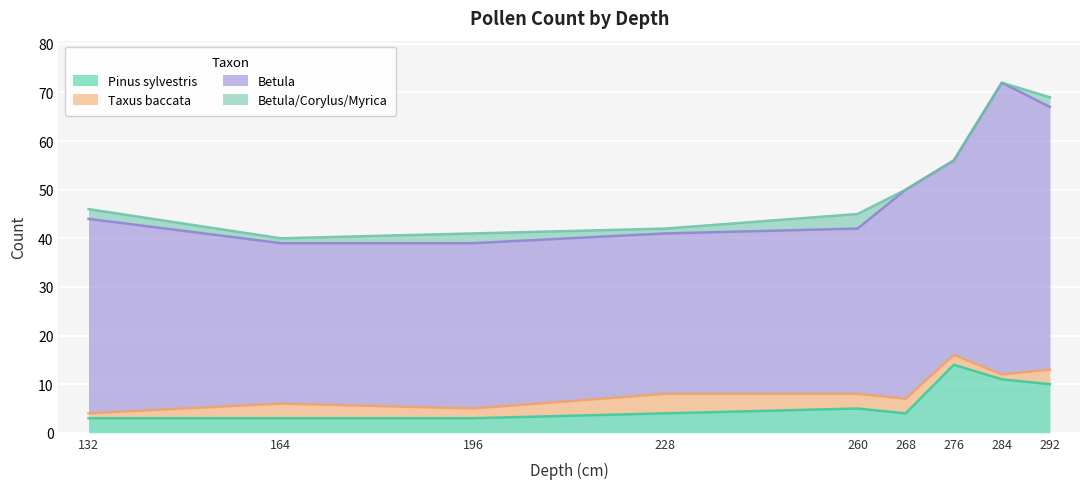

At how many categories does at least one series exceed 15?

9